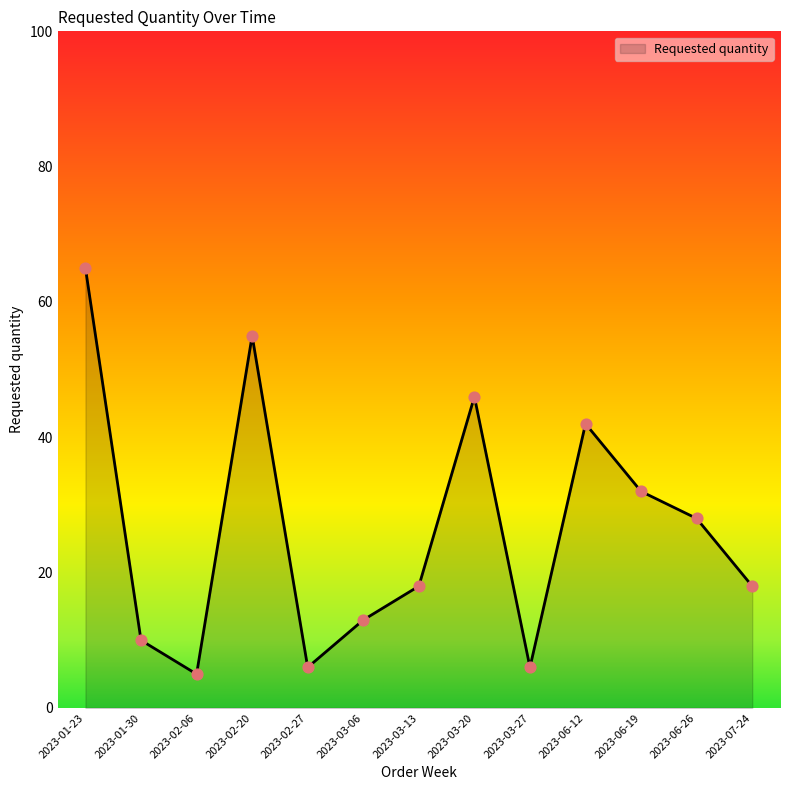

Between 2023-01-30 and 2023-07-24, which is larger?

2023-07-24